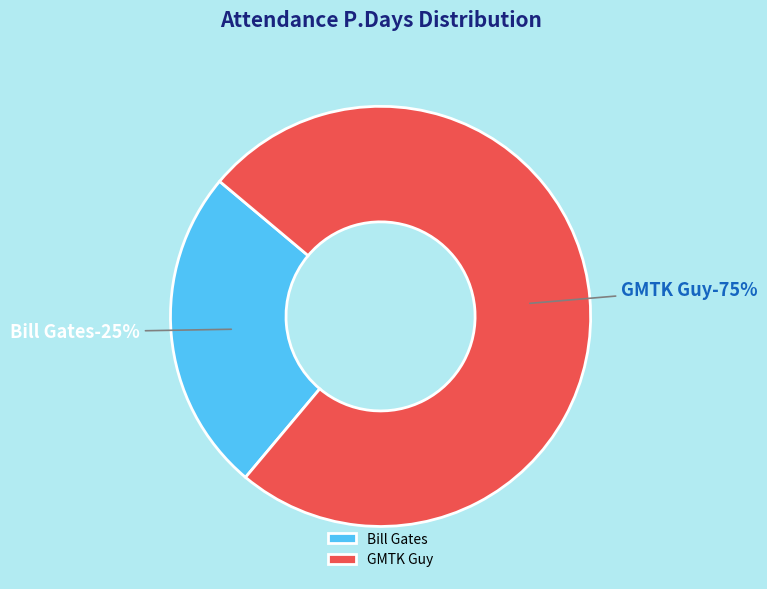

How many slices are in this pie chart?

2